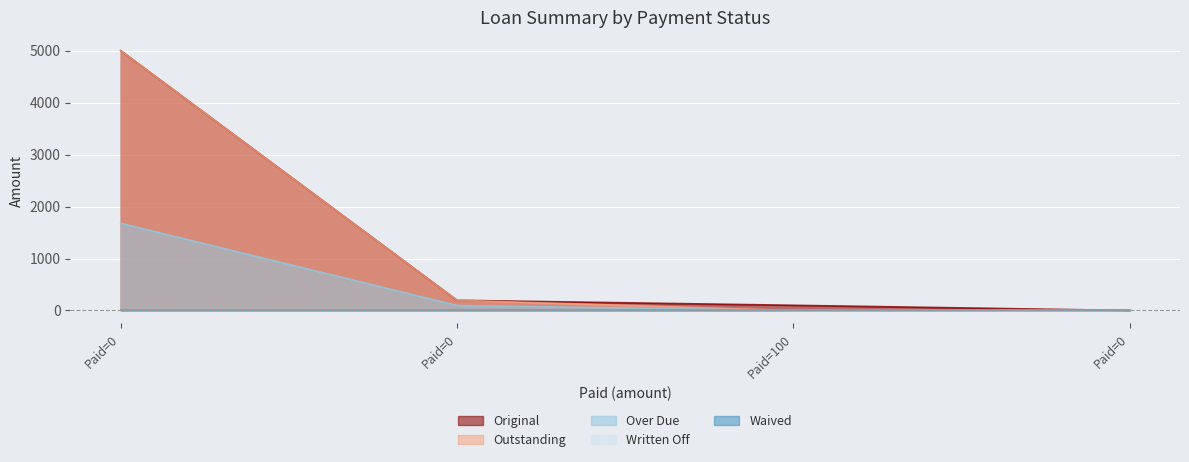

Rank the series at Paid=100 from highest to lowest value.

Original, Outstanding, Over Due